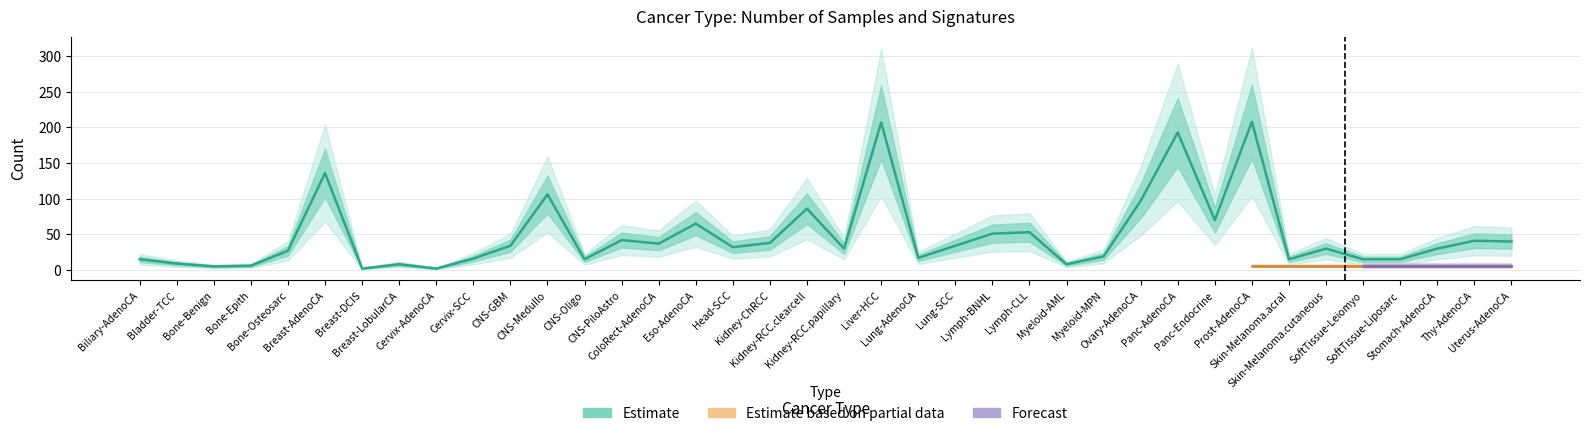

Where is the data nearest to the value 105?

CNS-Medullo